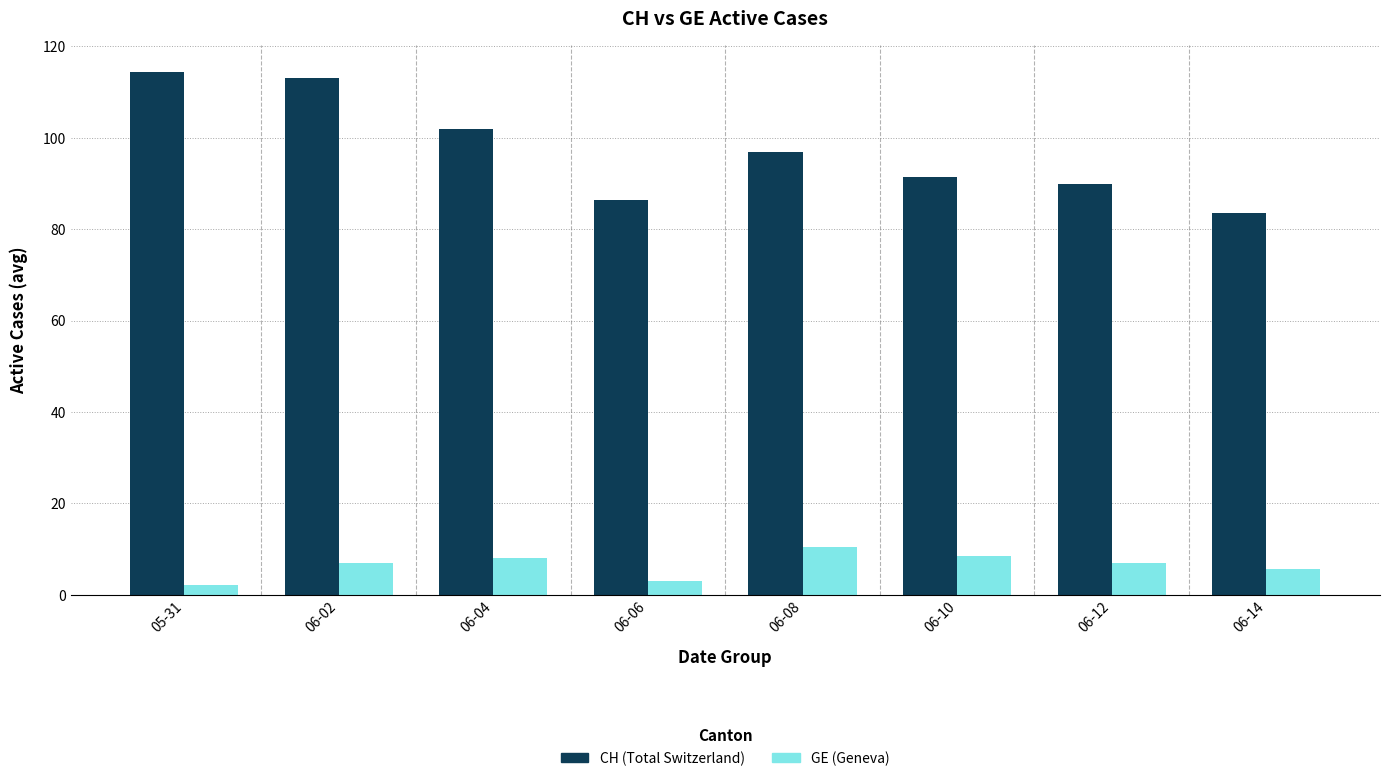

Which series has the largest total across all categories?

CH (Total Switzerland)